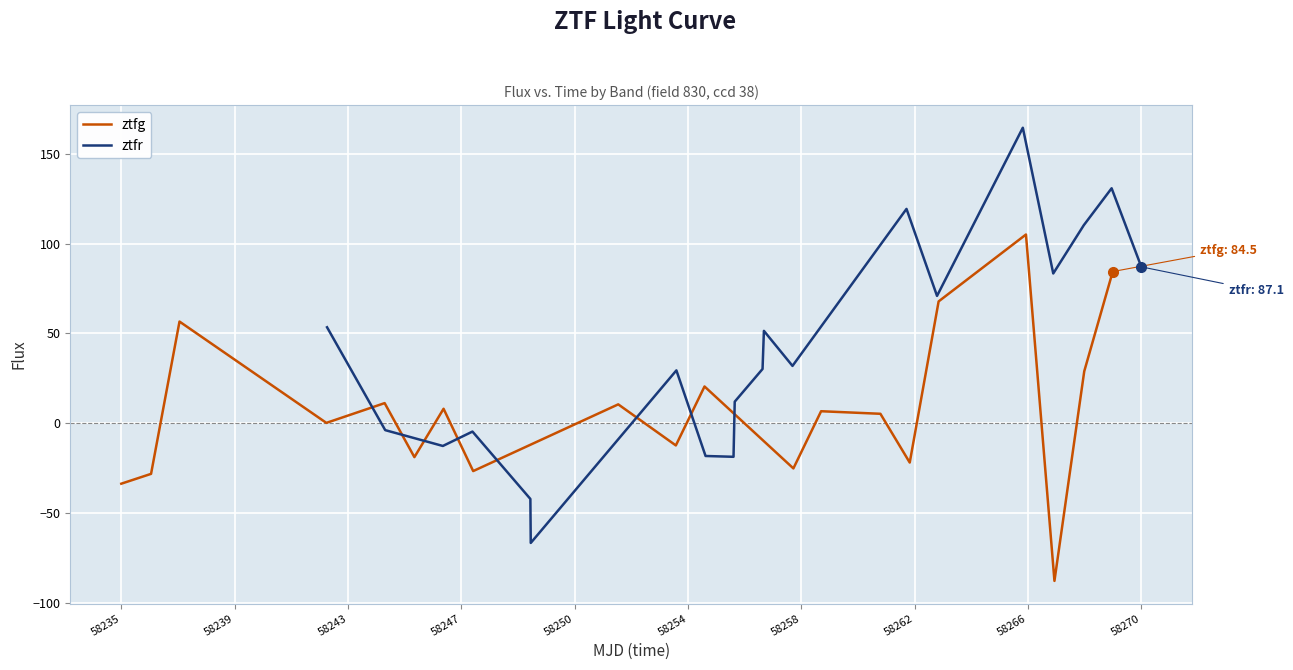

What is the minimum value for ztfg?

-87.9